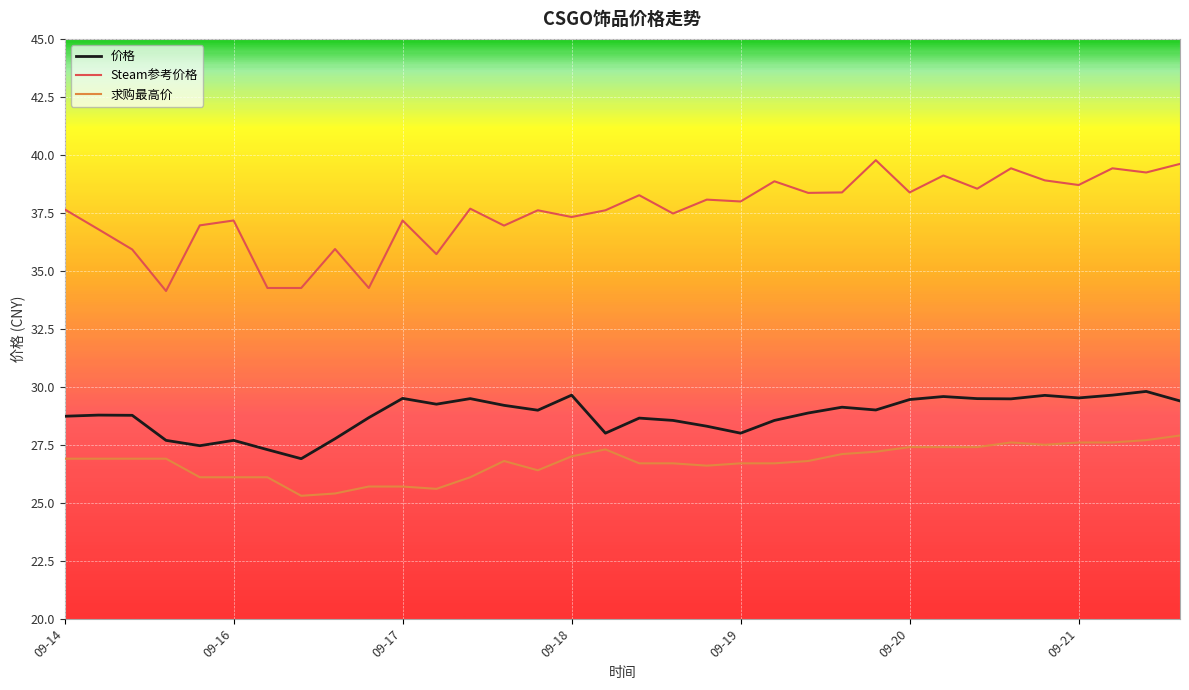

True or false: Steam参考价格 and 求购最高价 cross at least once.

False